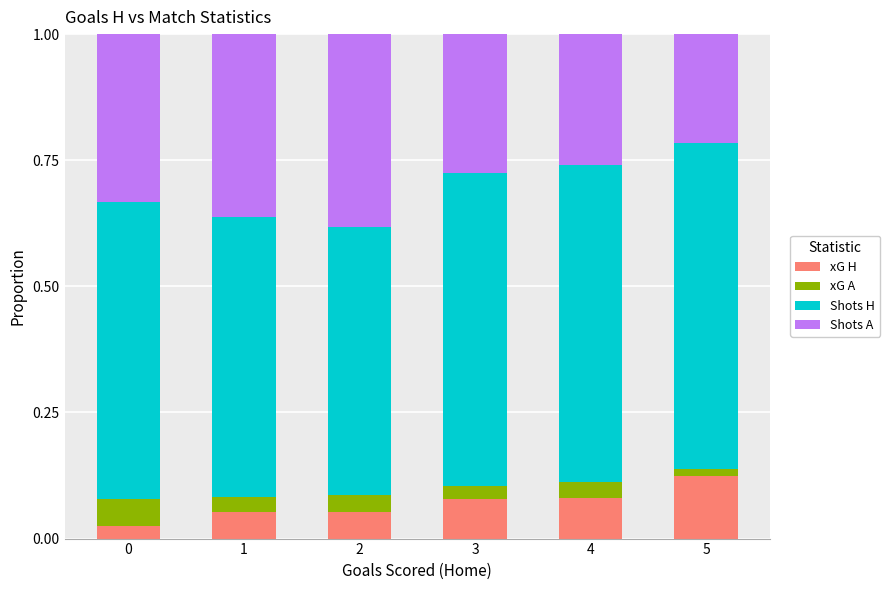

At which label does xG H reach its peak?

5